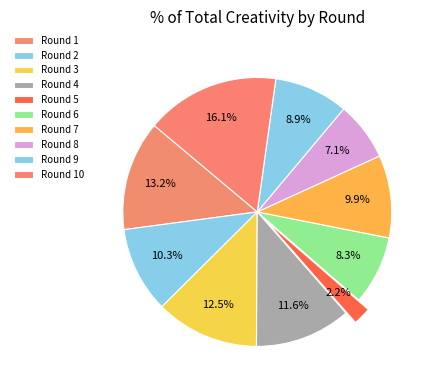

To the nearest percent, what percentage of the pie is Round 3?

12%